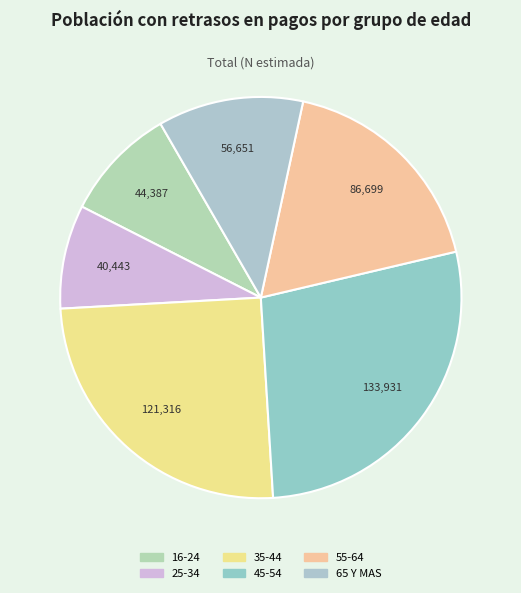

The 65 Y MAS slice represents 12% of the pie. True or false?

True